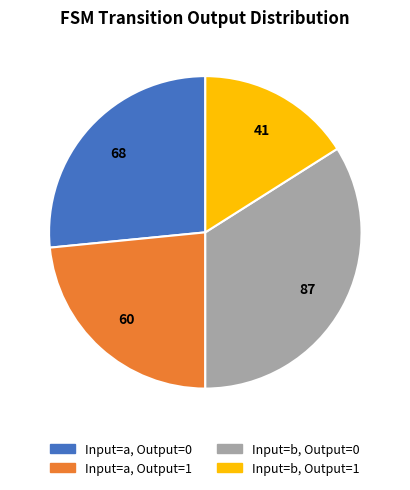

Rank the categories by value from lowest to highest.

Input=b, Output=1, Input=a, Output=1, Input=a, Output=0, Input=b, Output=0